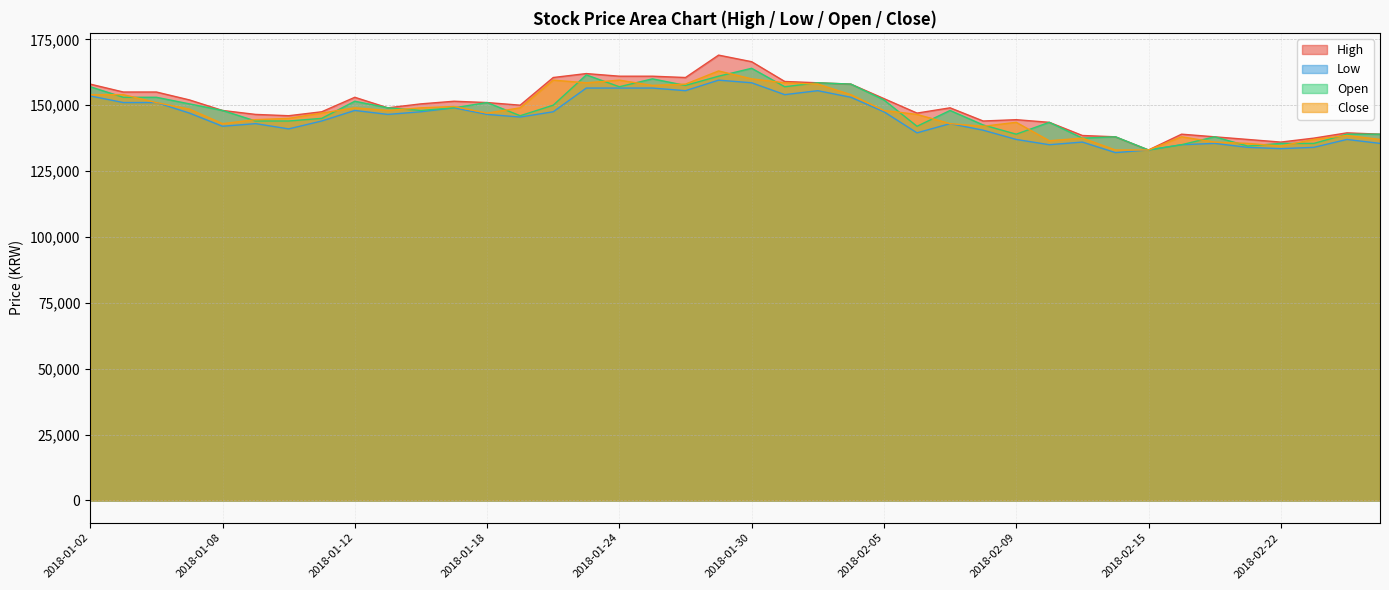

What value does the Open series have at 2018-01-19, to the nearest 10?

146000